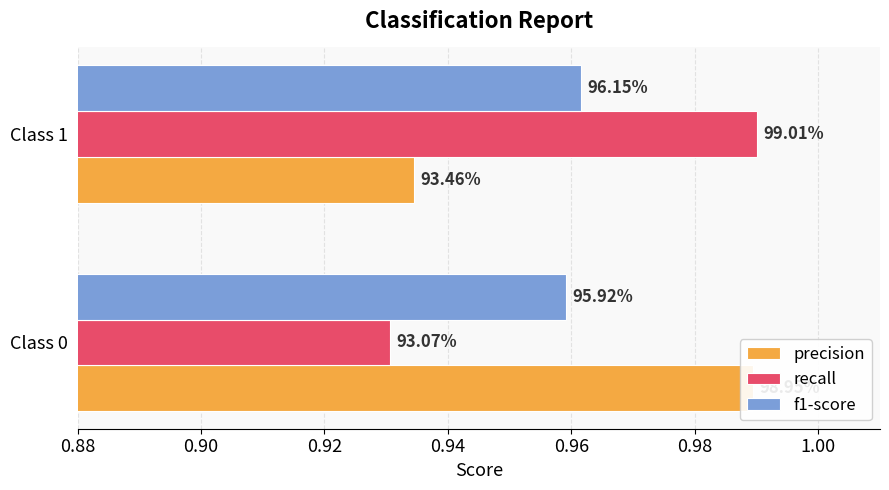

Reading right to left, list all the values displayed in this chart.

precision: 0.9	1.0
recall: 1.0	0.9
f1-score: 1.0	1.0